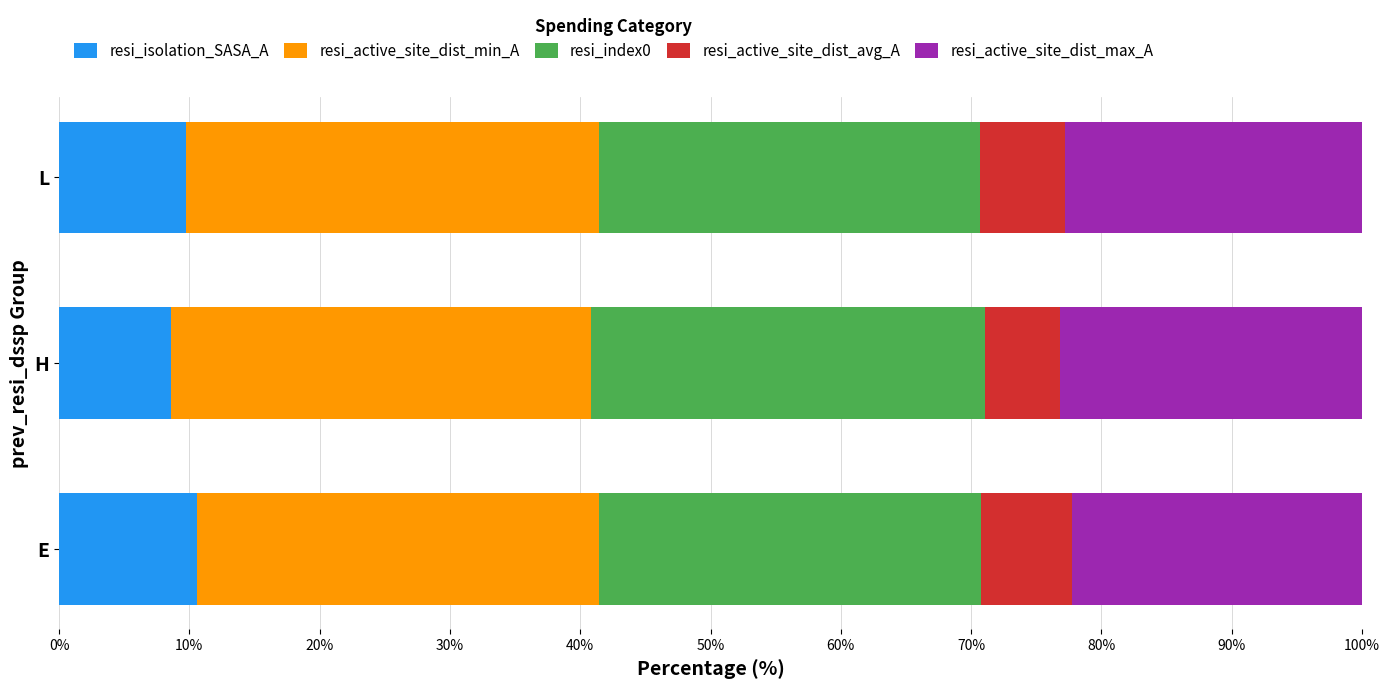

The value of resi_isolation_SASA_A at E is 10.6. True or false?

True